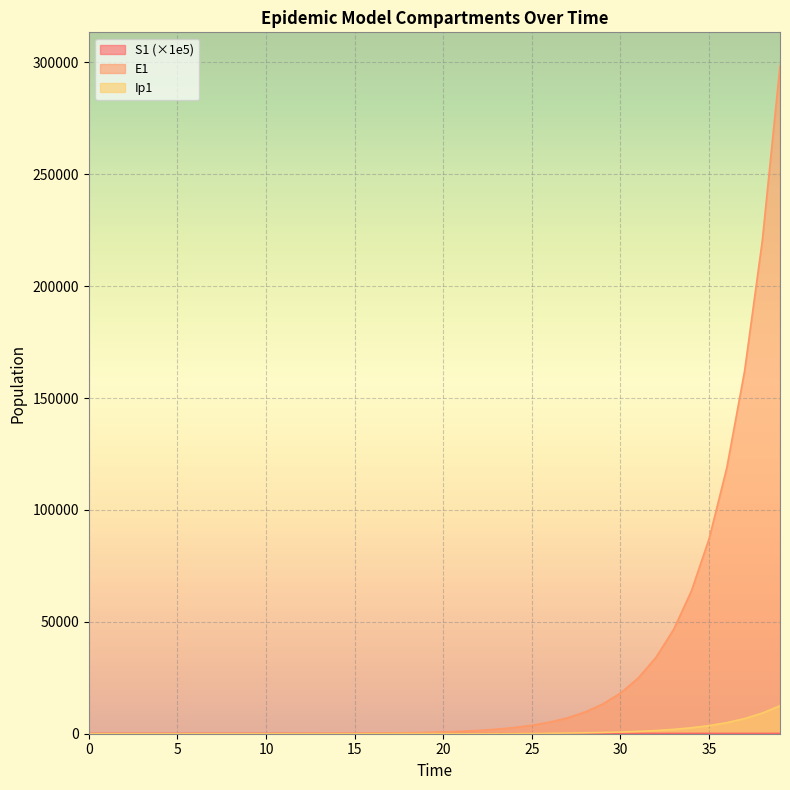

What is the difference between the Ip1 values at 30 and 5?

754.9